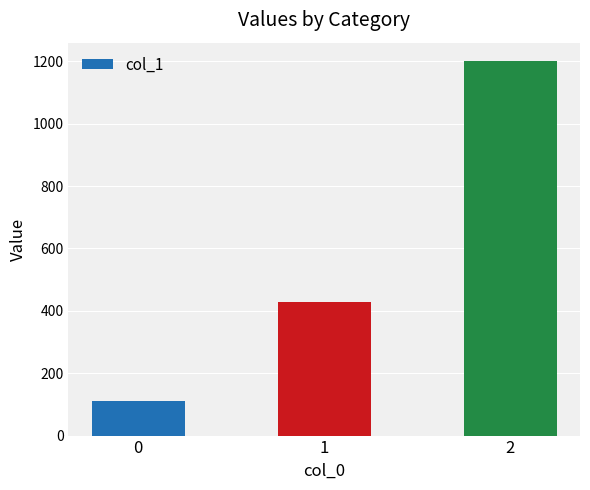

Rank the categories by value from lowest to highest.

0, 1, 2